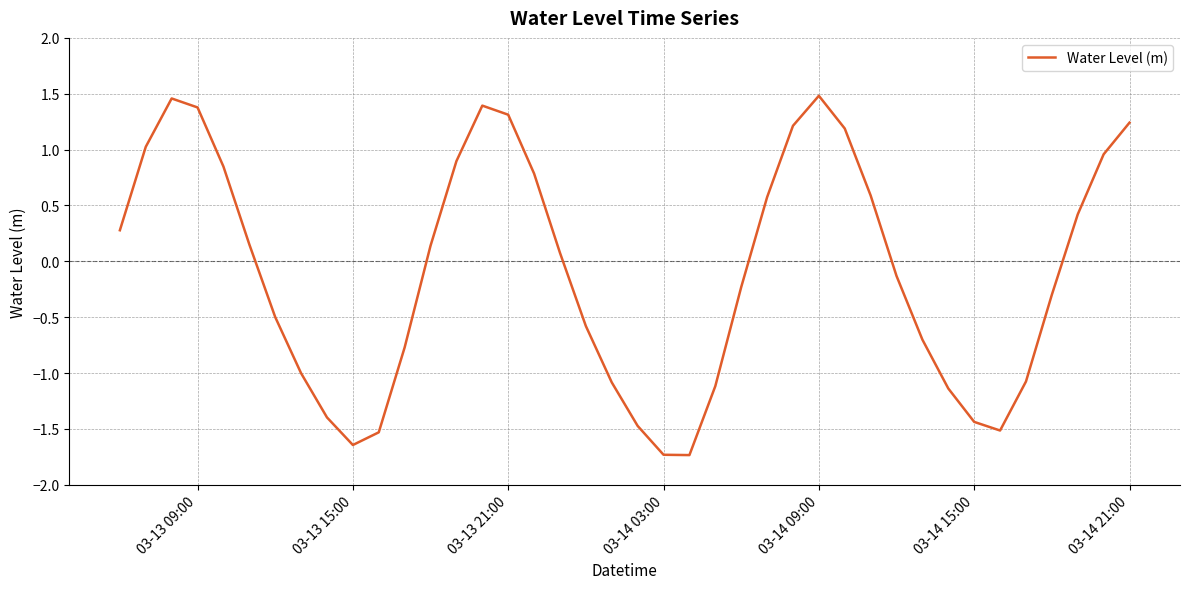

How many lines are shown in the chart?

1